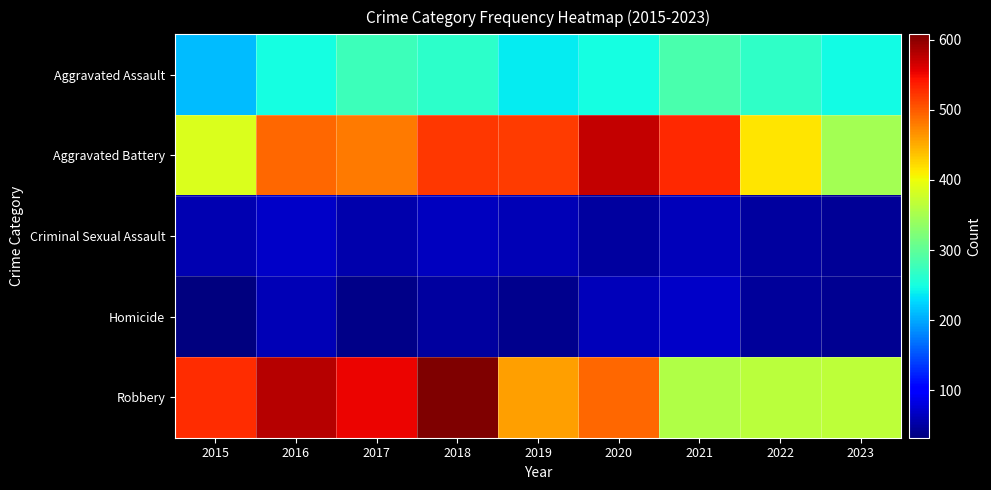

At which category is the sum across all series the highest?

2018